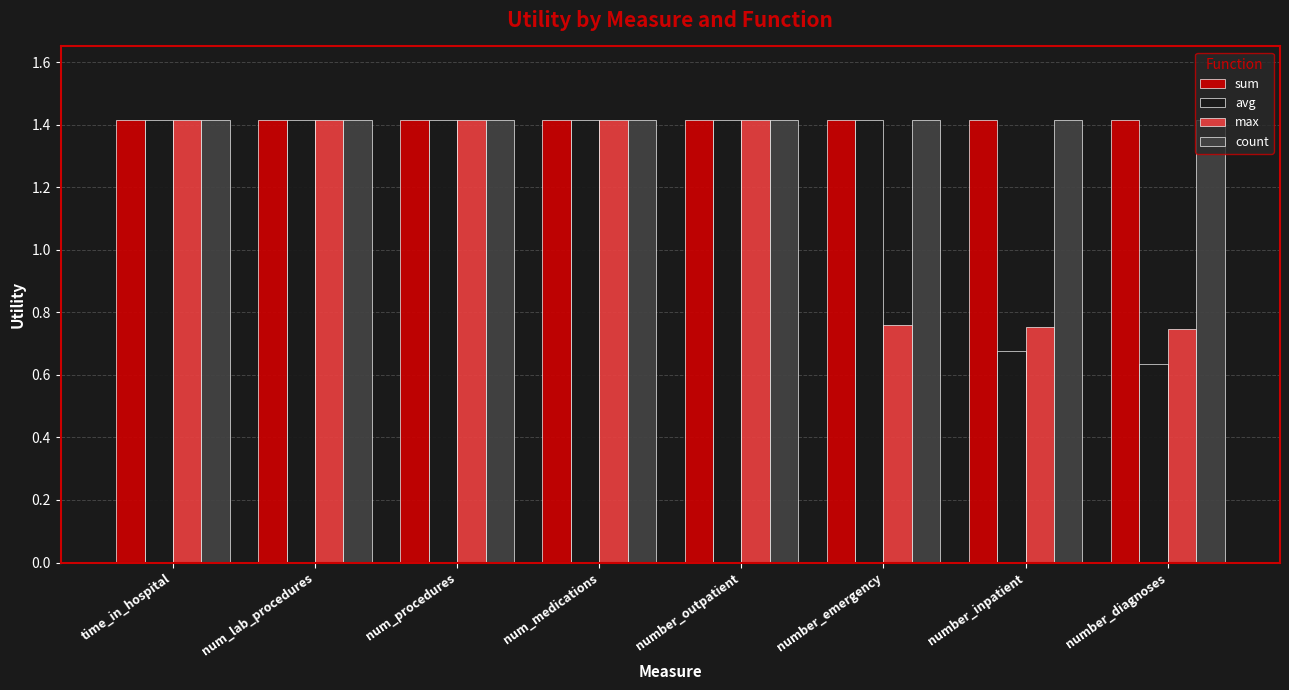

At how many categories does at least one series exceed 1?

8